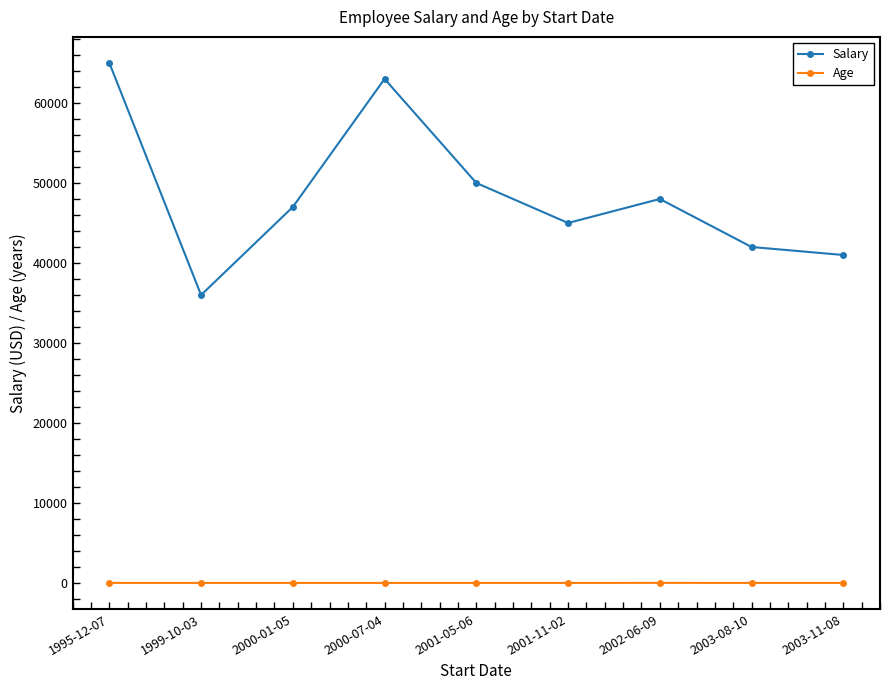

How many lines are shown in the chart?

2